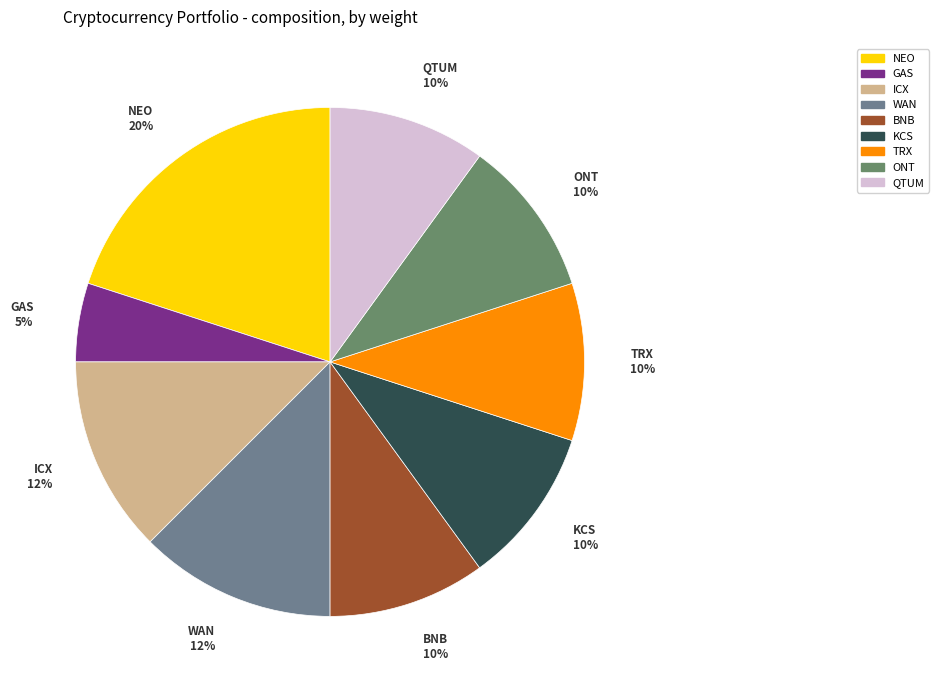

Which slice is the smallest?

GAS